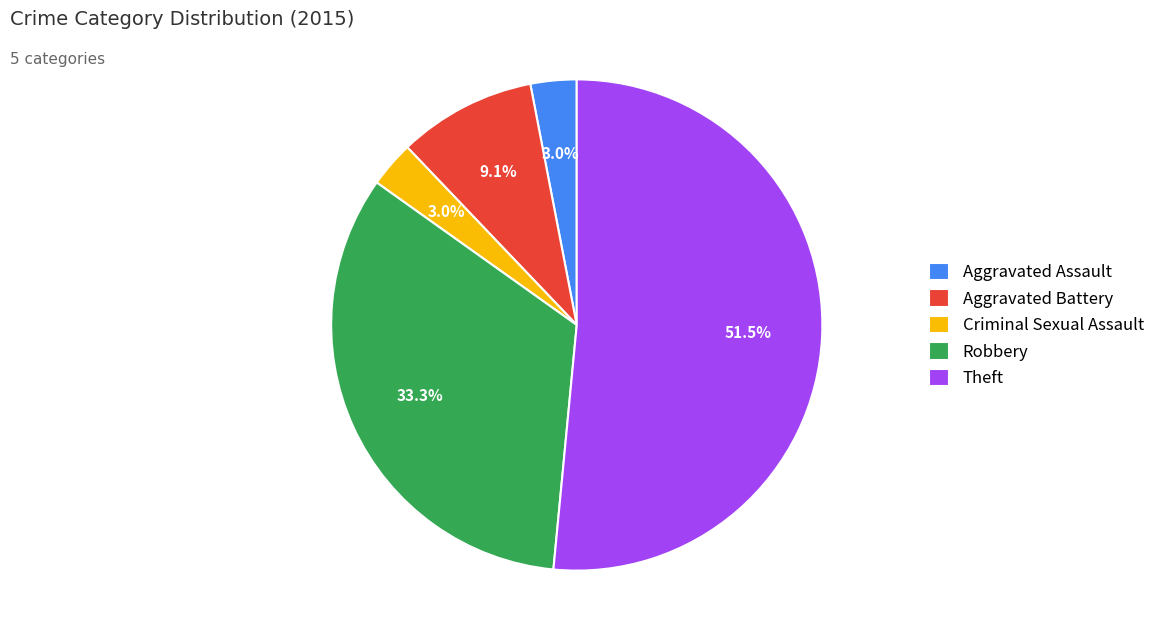

Count the number of slices in the pie.

5